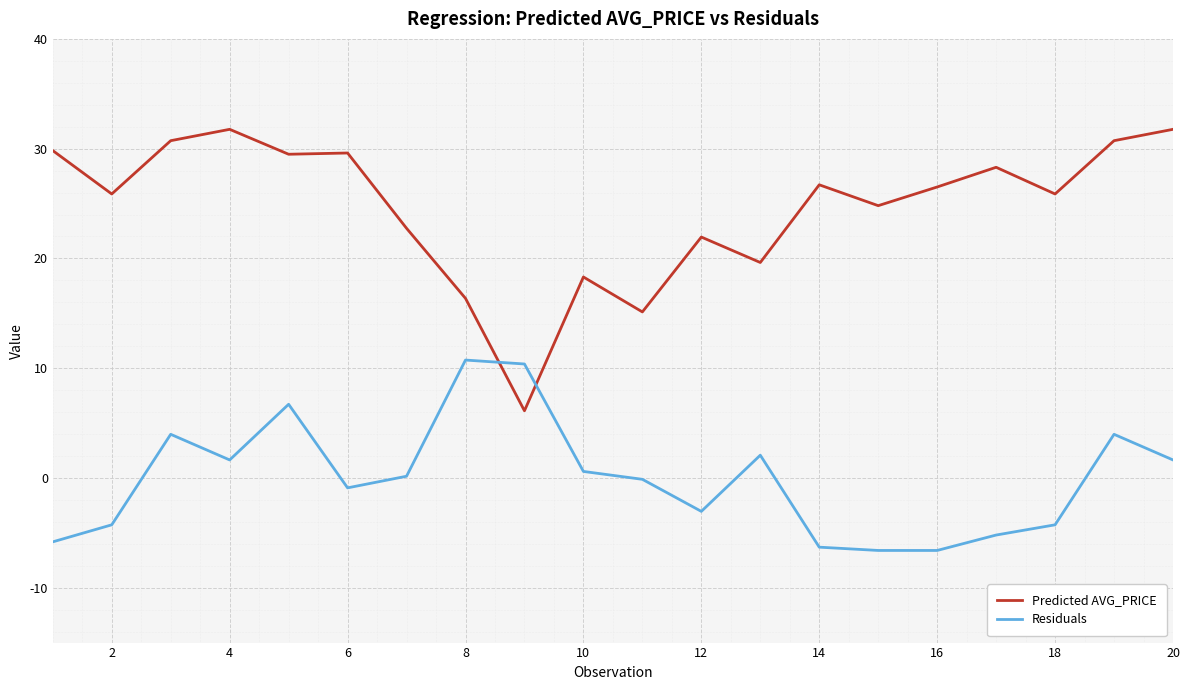

How many times do Residuals and Predicted AVG_PRICE cross each other?

2